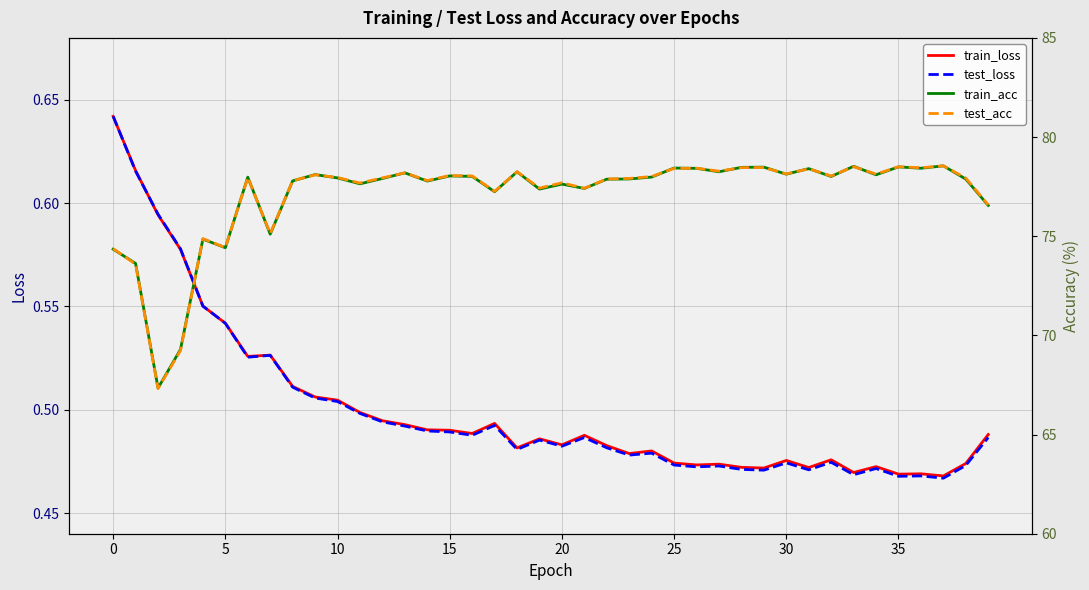

Which label corresponds to the smallest value in the chart?

37